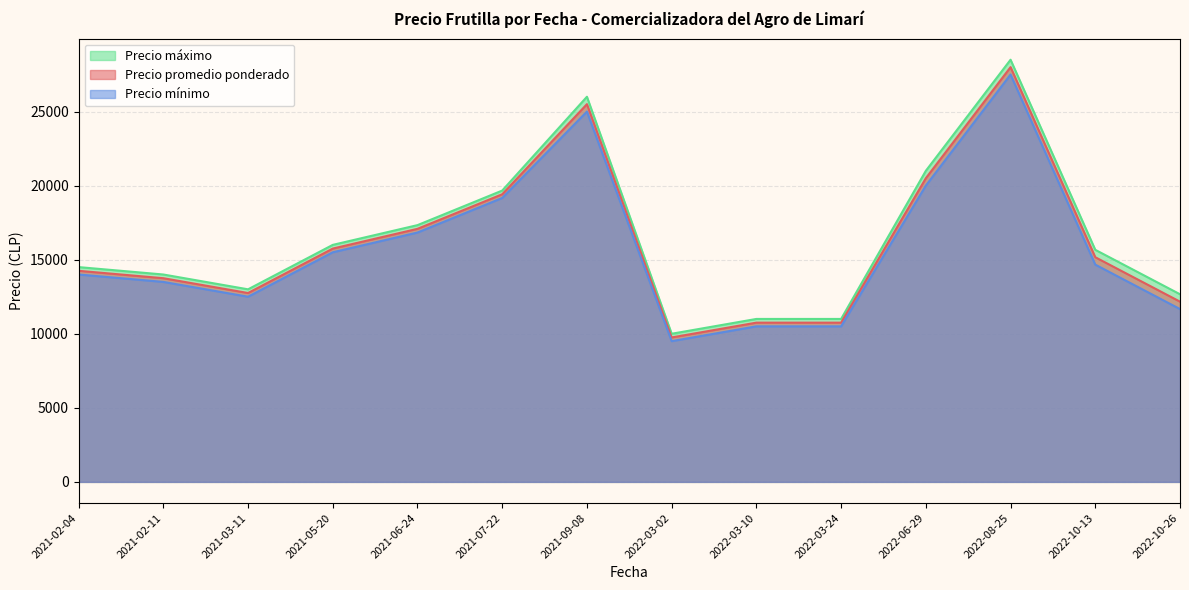

True or false: Precio maximo has a value of 34020 at 2022-10-13.

False